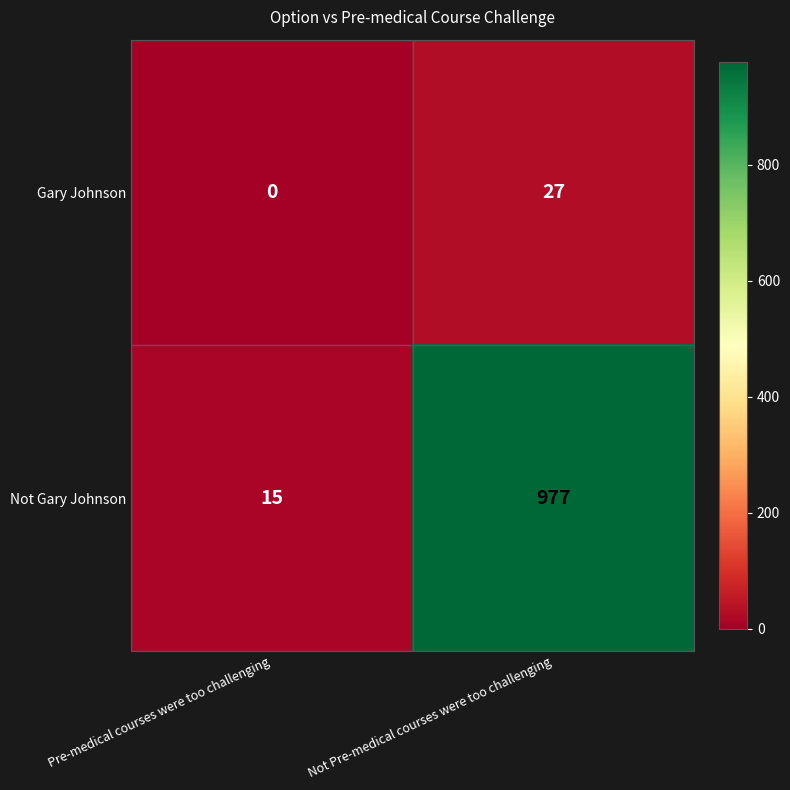

Reading left to right, extract all data points from this chart.

Gary Johnson: Pre-medical courses were too challenging=0	Not Pre-medical courses were too challenging=27
Not Gary Johnson: Pre-medical courses were too challenging=15	Not Pre-medical courses were too challenging=977